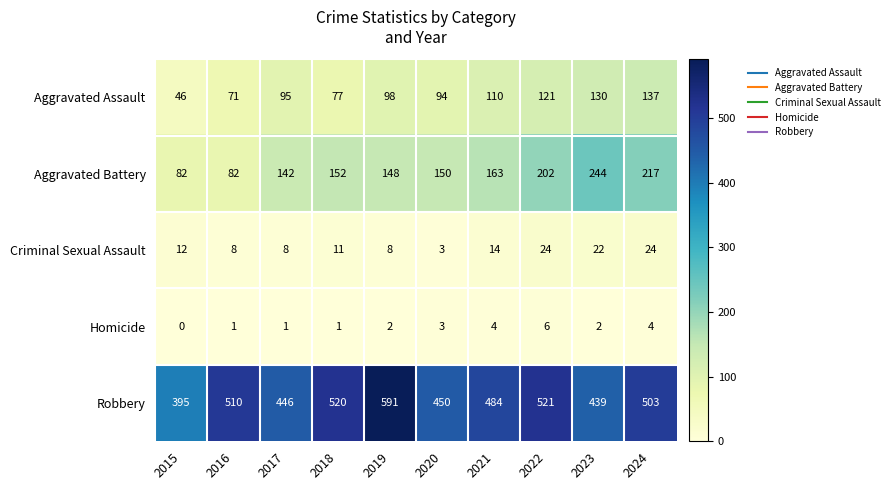

Which series has the largest total across all categories?

Robbery